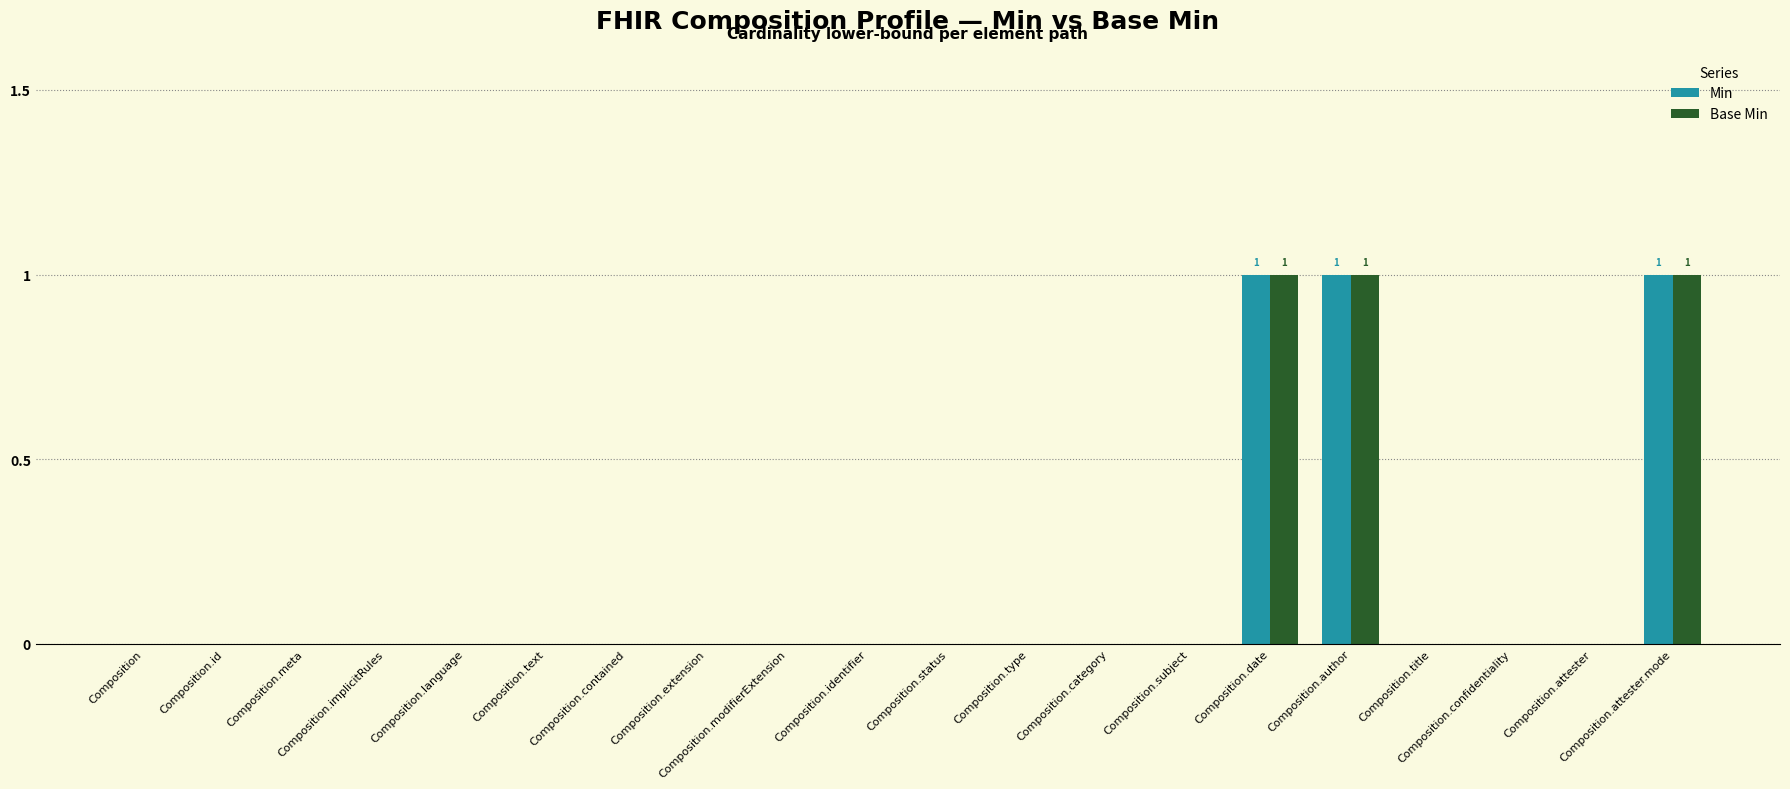

What is the maximum value for Min?

1